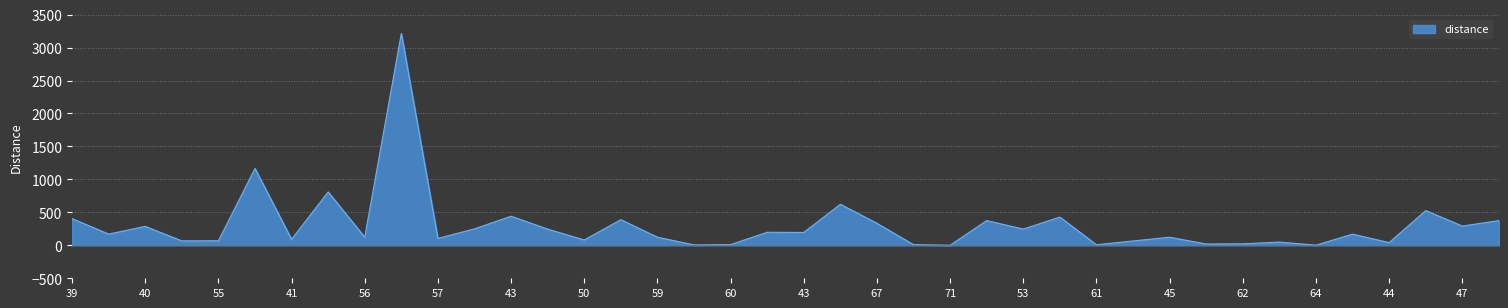

What is the maximum value shown in the chart?

3214.9